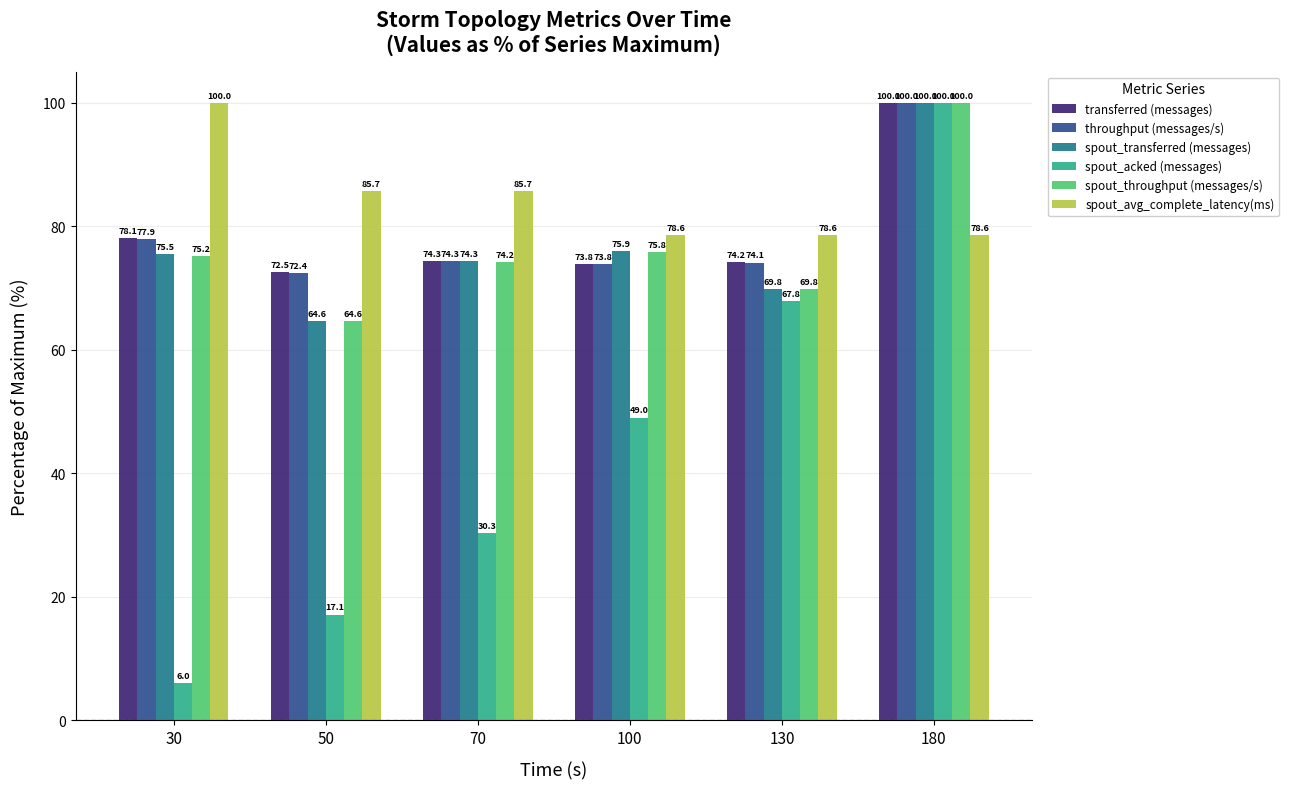

What is the spread (max minus min) of values at 30?

94.0